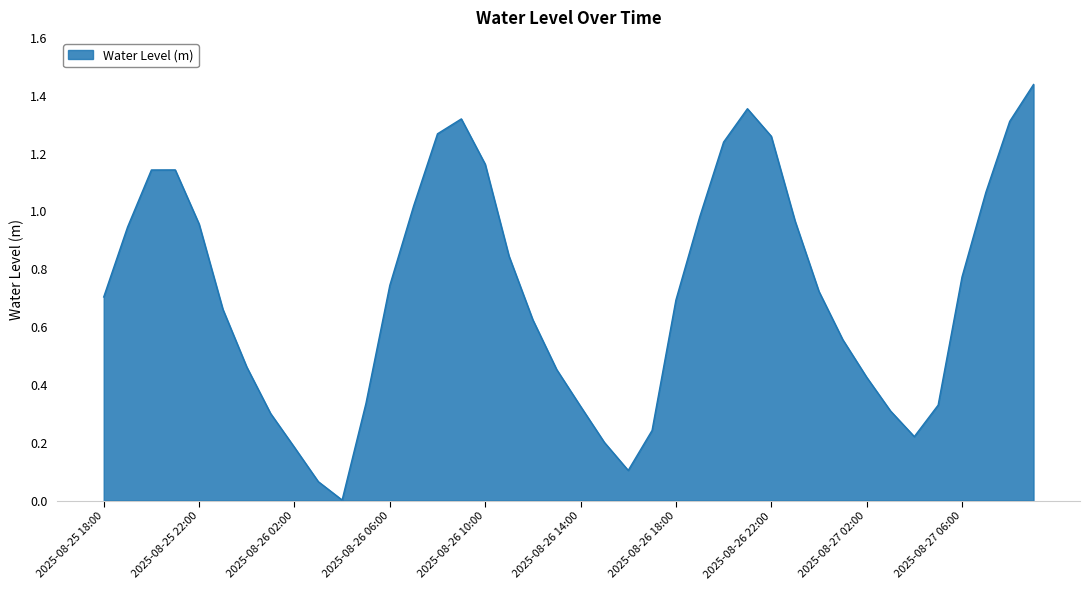

Reading left to right, transcribe all the data shown in this chart.

0.7	0.9	1.1	1.1	1.0	0.7	0.5	0.3	0.2	0.1	0.0	0.3	0.7	1.0	1.3	1.3	1.2	0.8	0.6	0.5	0.3	0.2	0.1	0.2	0.7	1.0	1.2	1.4	1.3	1.0	0.7	0.6	0.4	0.3	0.2	0.3	0.8	1.1	1.3	1.4